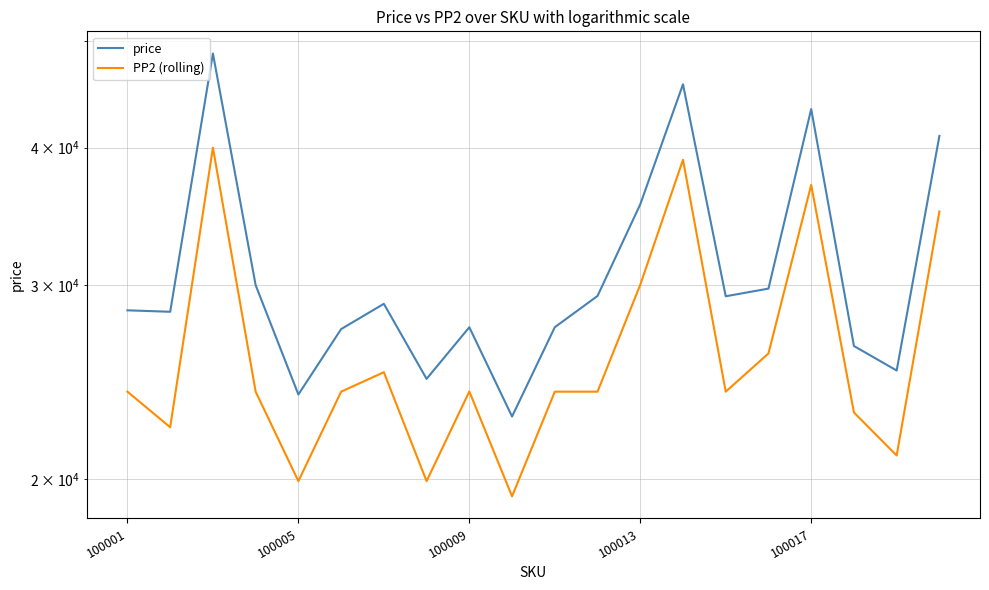

True or false: price has a value of 26408 at 17.

True